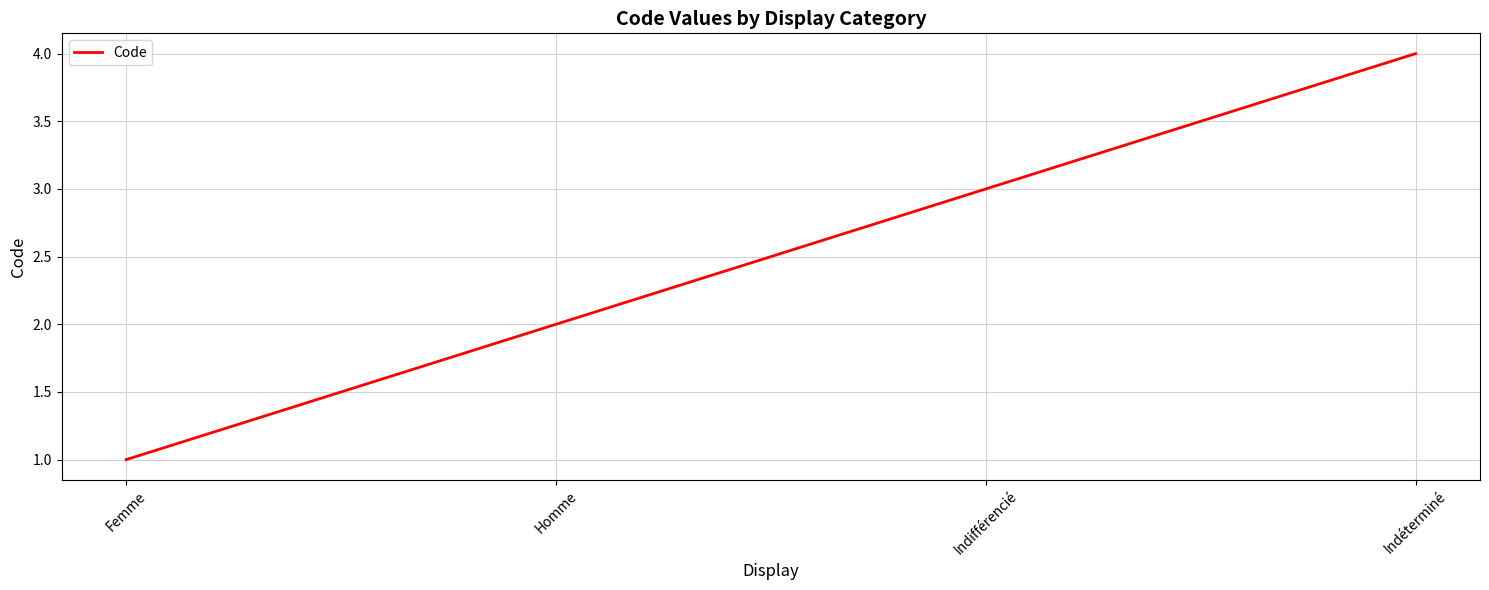

Is it true that the value at Homme is 2?

True